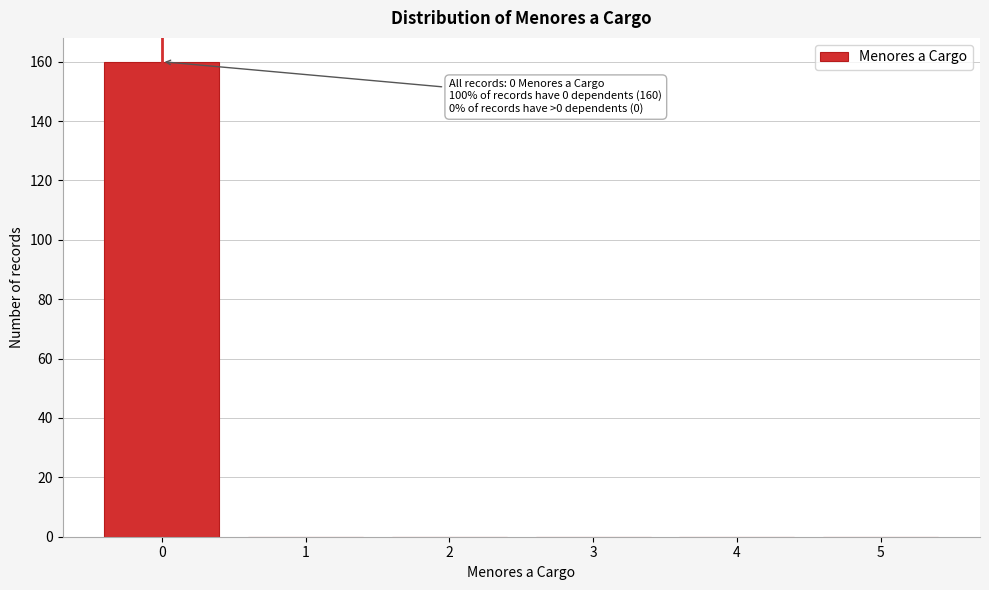

Reading left to right, transcribe all the data shown in this chart.

0=160	1=0	2=0	3=0	4=0	5=0